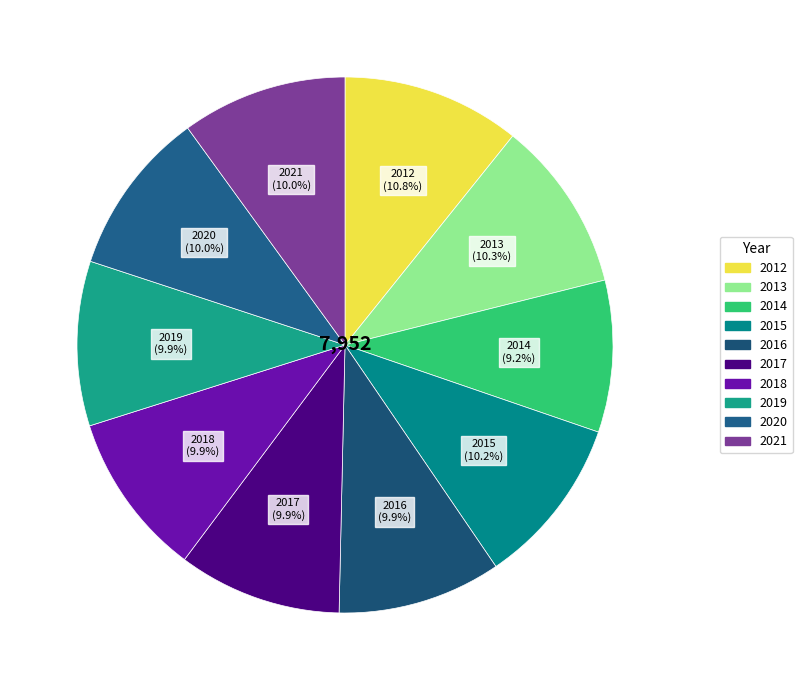

Is there a majority slice in this chart?

No